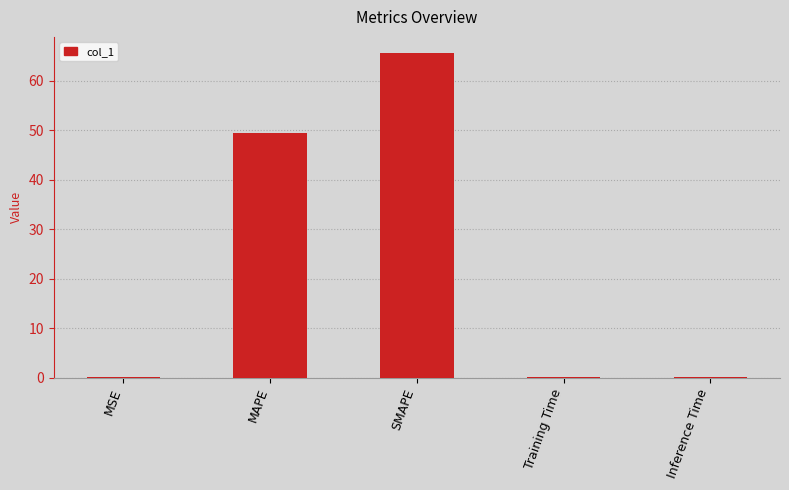

Where is the data nearest to the value 32?

MAPE